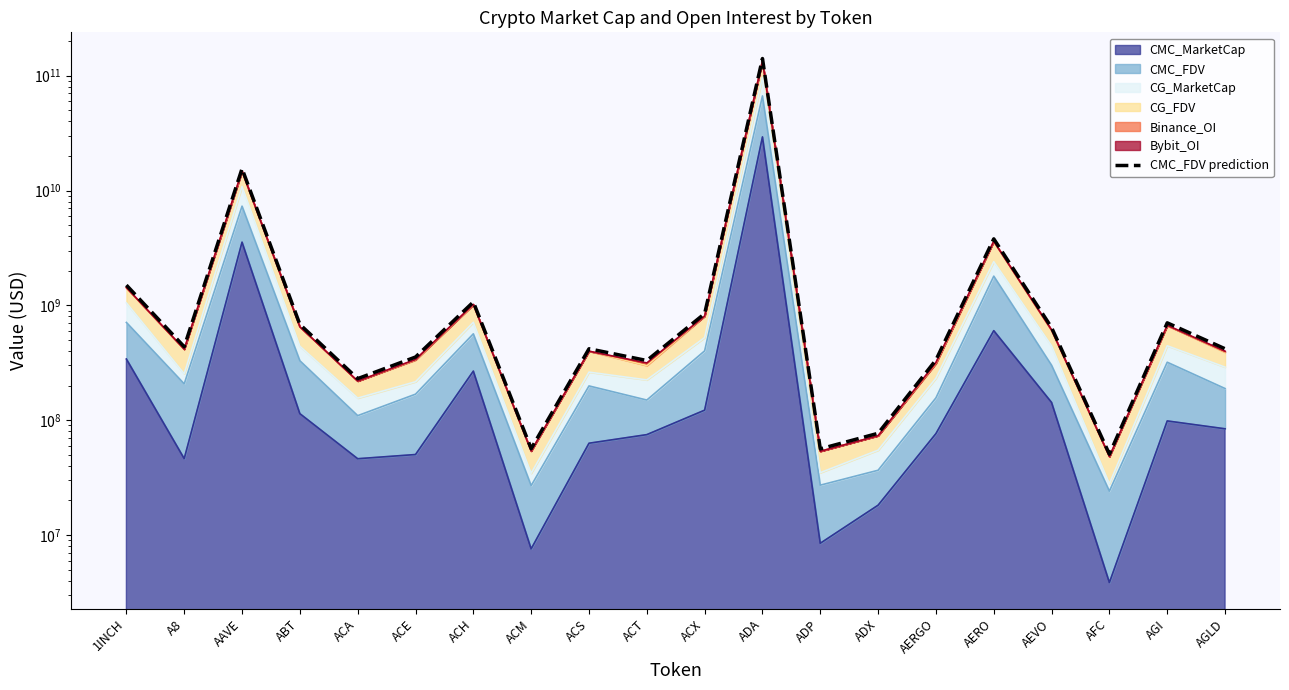

What is the greatest value displayed?

140985718496.7